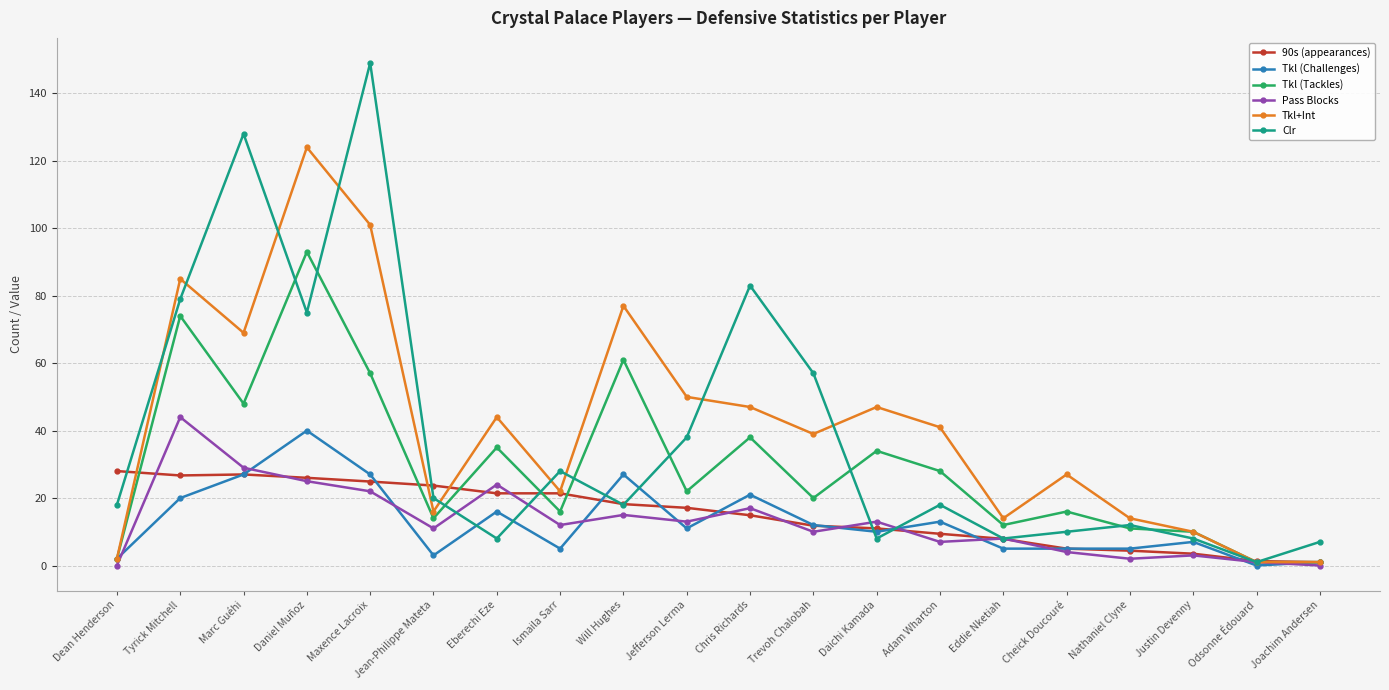

At which label is Pass Blocks closest to 22?

Maxence Lacroix